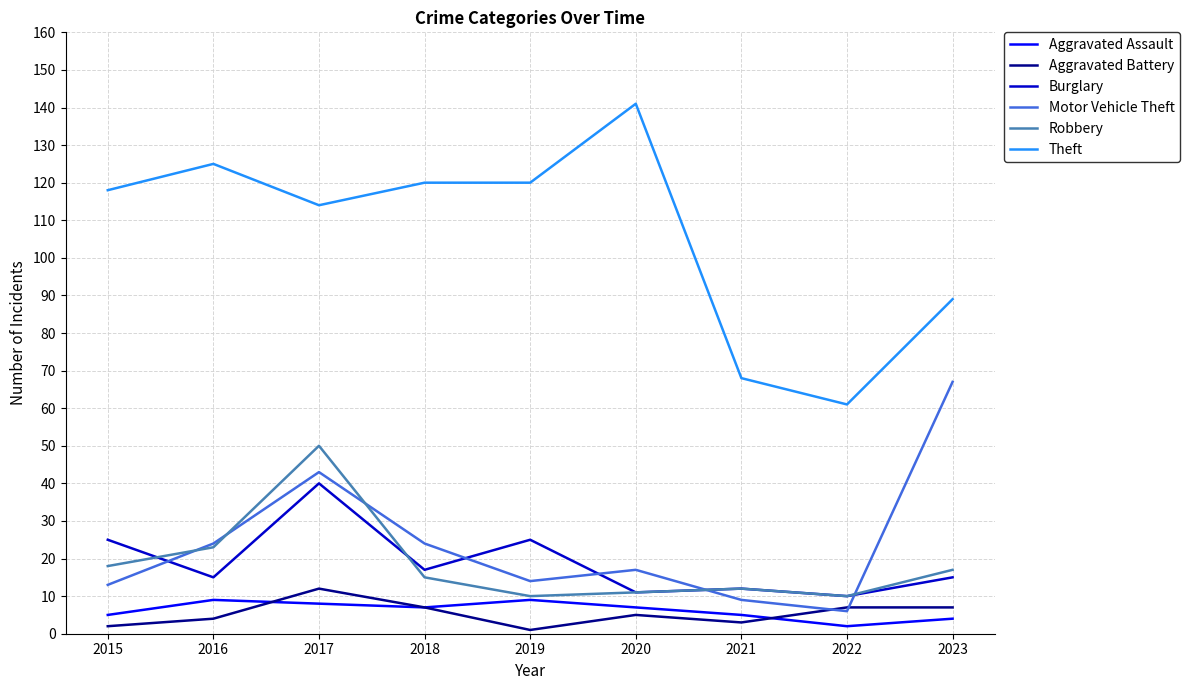

At which category is the sum across all series the highest?

2017